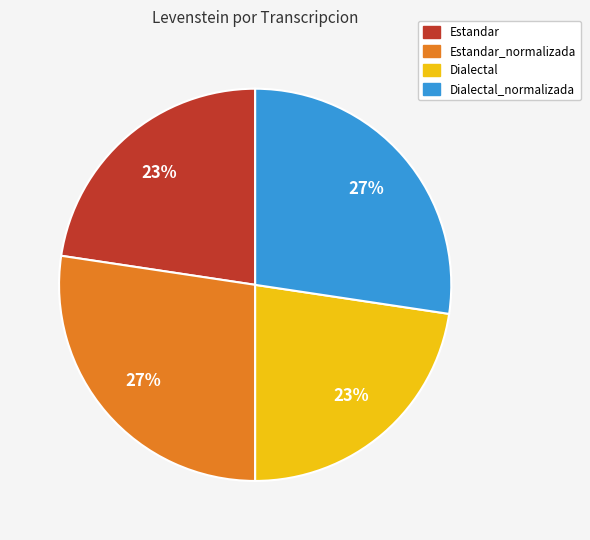

To the nearest percent, what is the average slice percentage?

25%